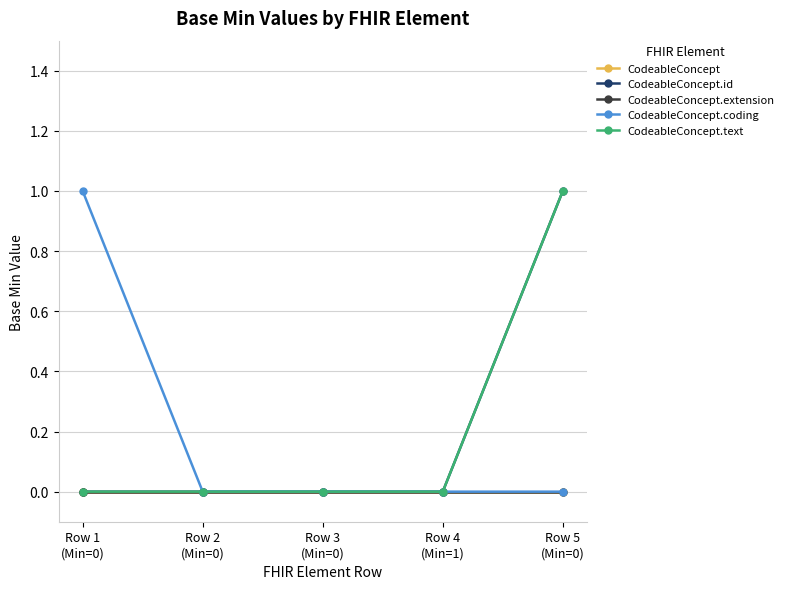

True or false: CodeableConcept has a value of 0 at Row 4
(Min=1).

True